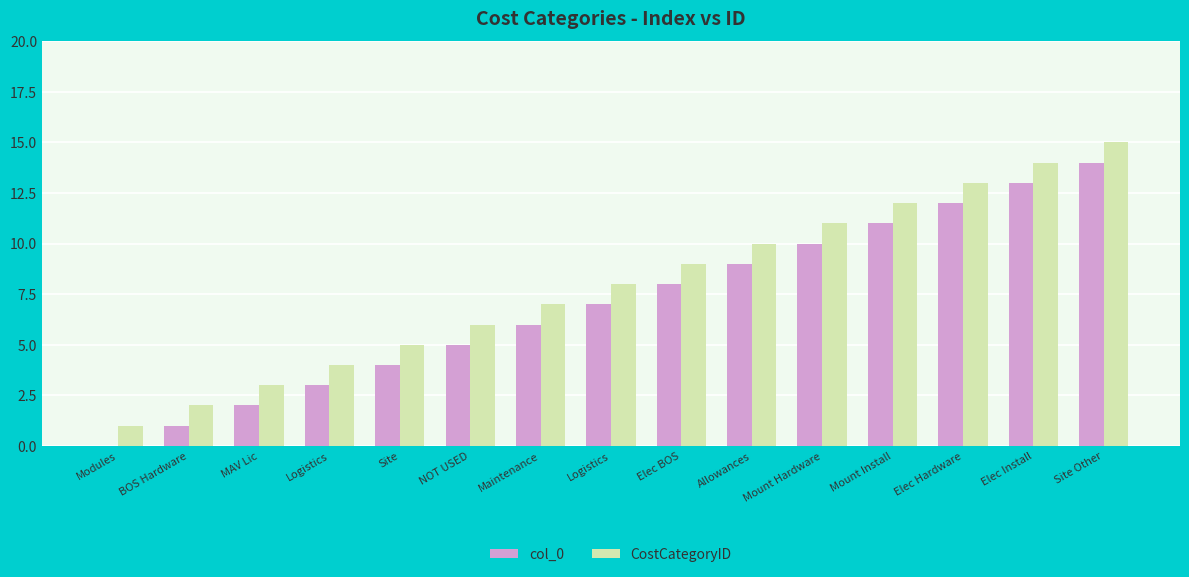

How many values in col_0 are above zero?

14